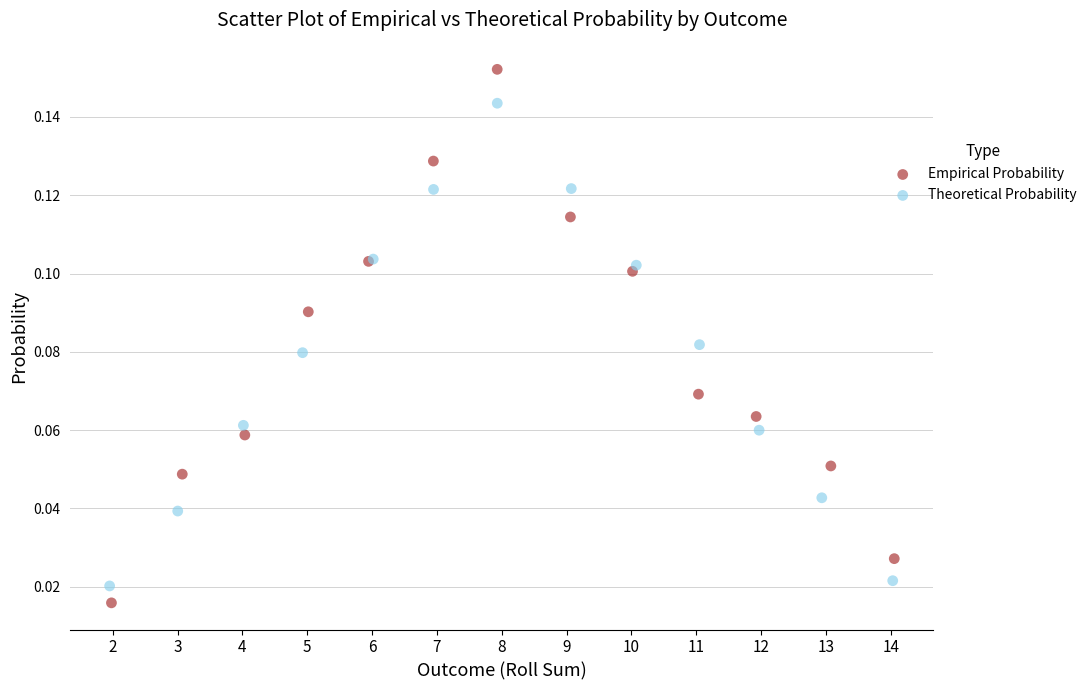

Which series has the largest Y range (max minus min)?

Empirical Probability